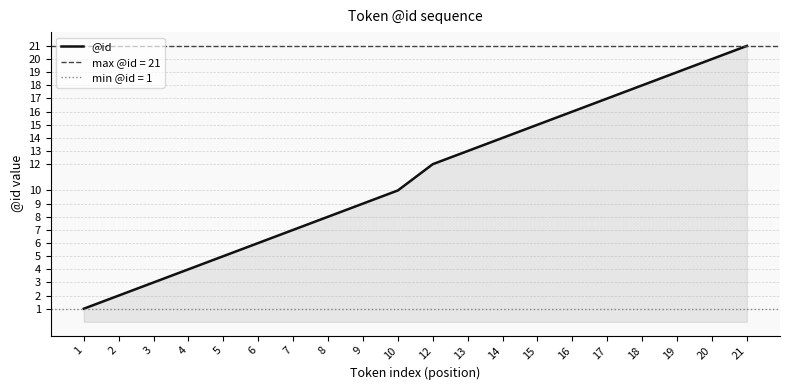

What is the sum of the values at 21 and 12?

33